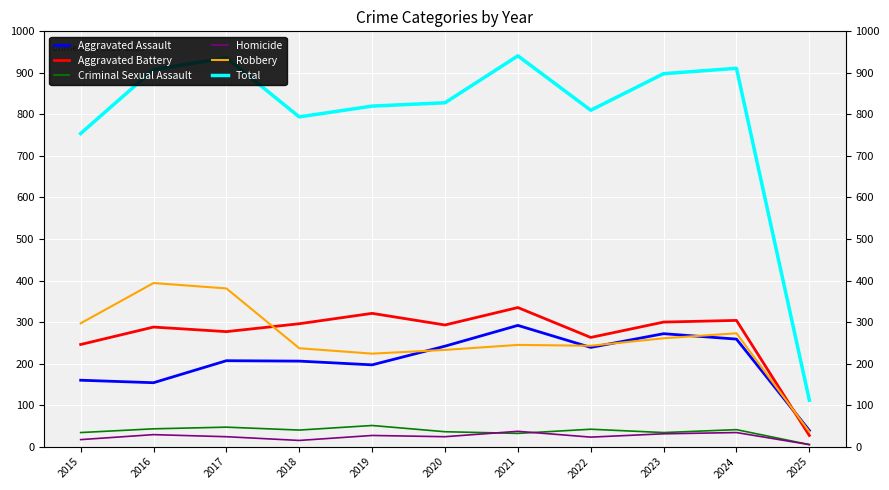

At which category is the sum across all series the highest?

2021